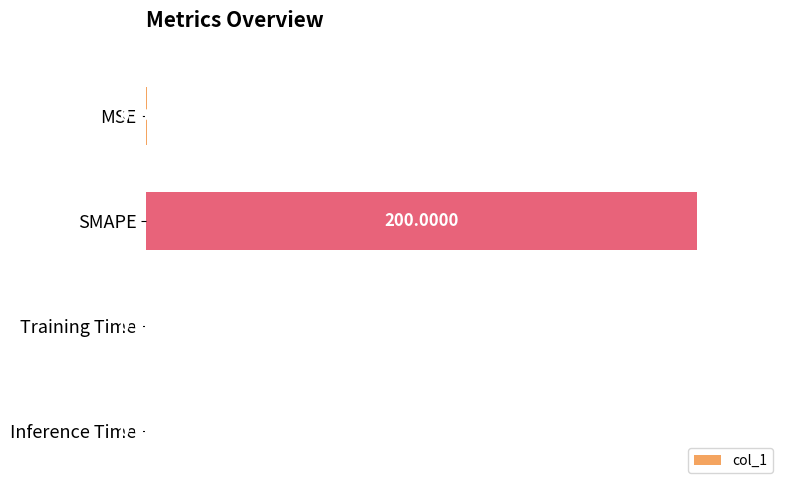

Where is the data nearest to the value 100?

MSE